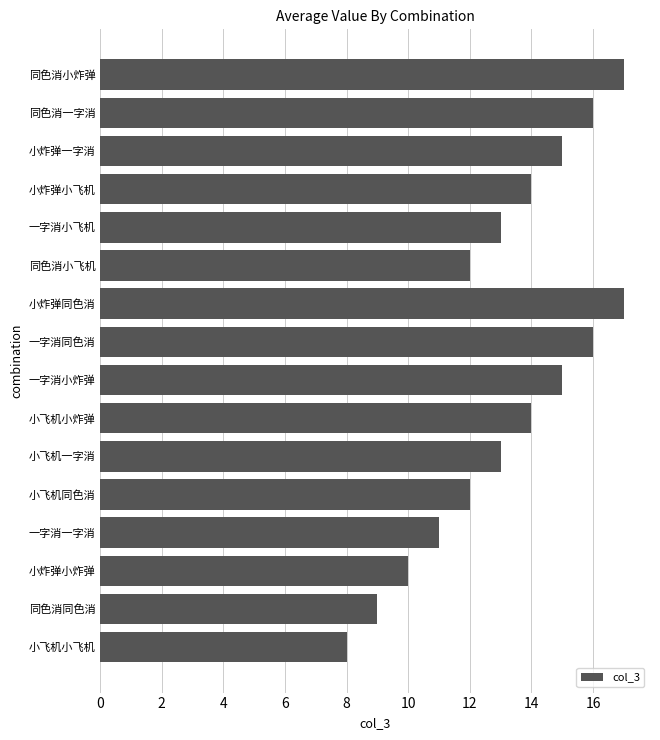

What is the change in value from 同色消同色消 to 小炸弹同色消?

+8